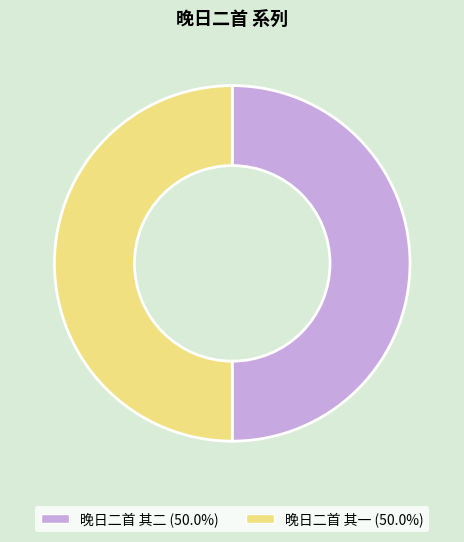

Is it true that 晚日二首 其二 is 50% of the pie?

True